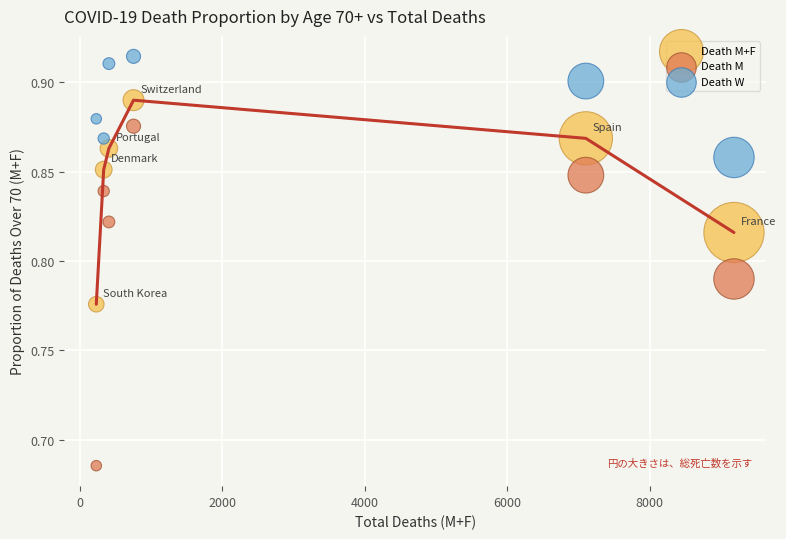

What is the X range (max minus min) for the scatter plot?

8954.0